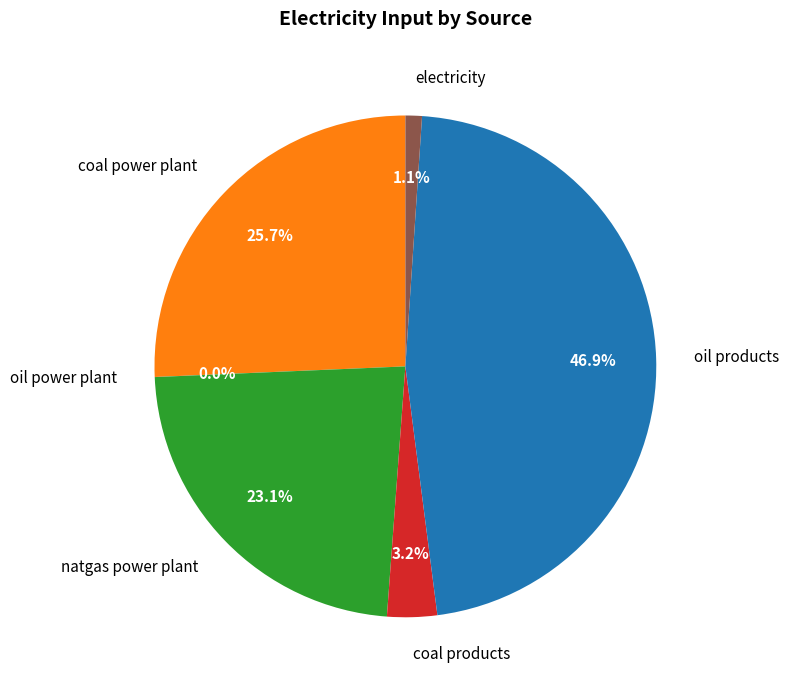

Which category has the biggest portion of the pie?

oil products